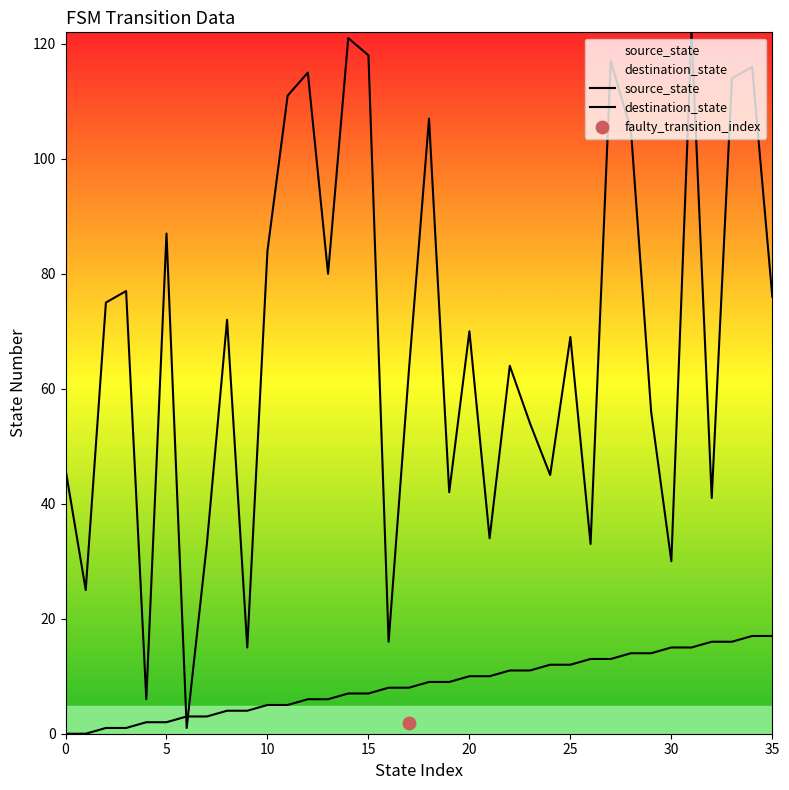

At how many categories does at least one series exceed 23?

32